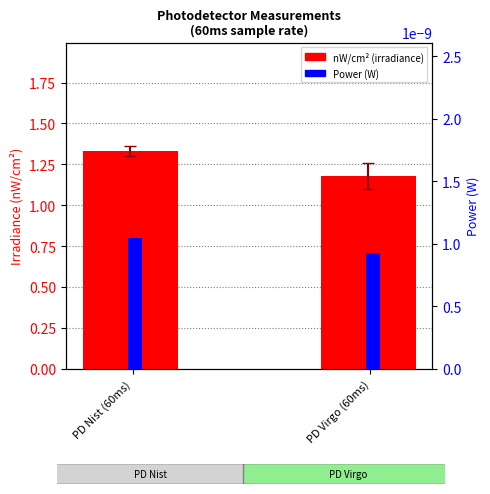

Reading right to left, what are all the values shown in this chart?

nW/cm² (irradiance): PD Virgo (60ms)=1.2	PD Nist (60ms)=1.3
Power (W): PD Virgo (60ms)=0.0	PD Nist (60ms)=0.0